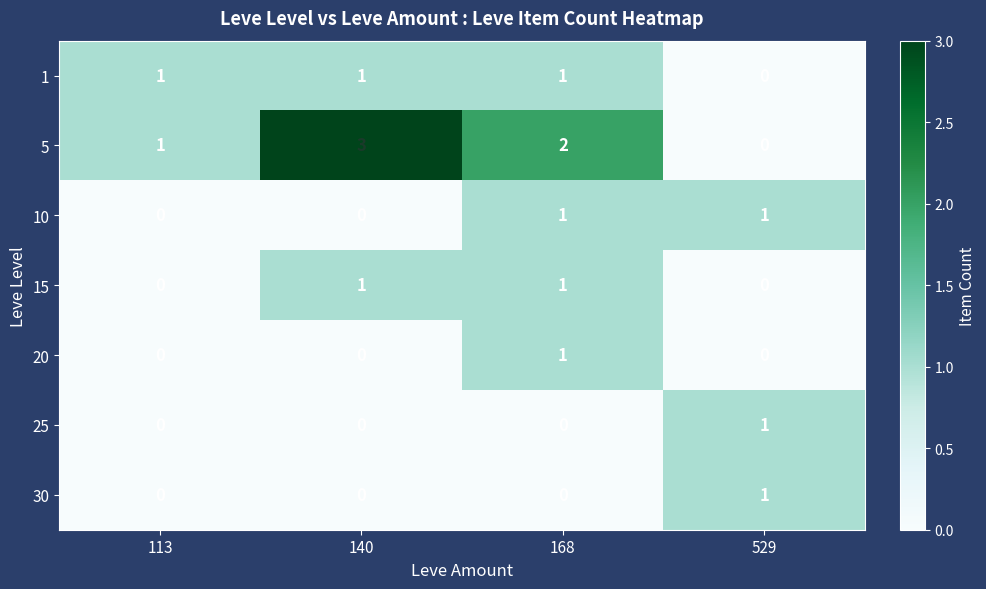

At which label is 1 closest to 0?

529